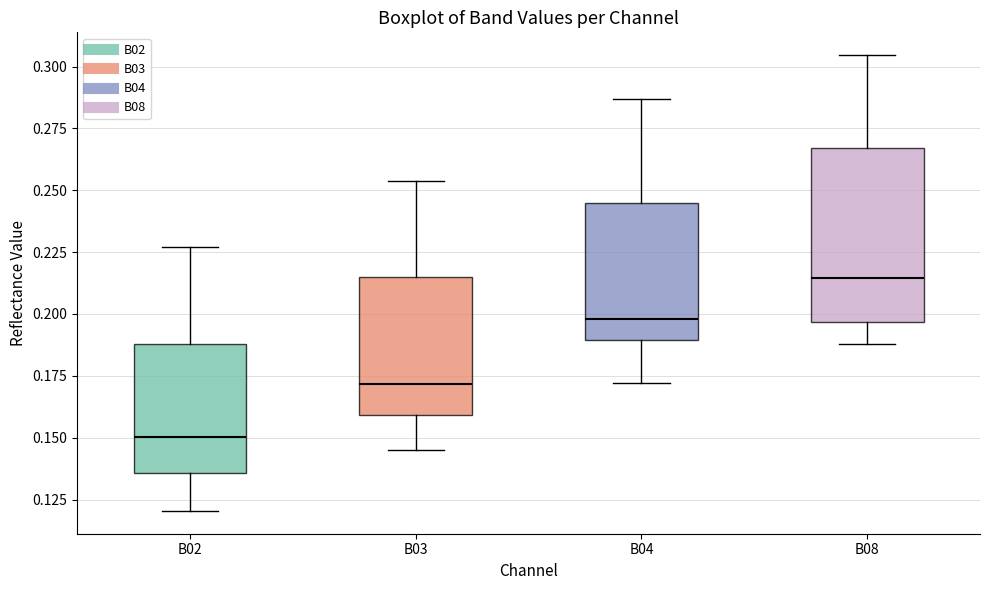

Where is the upper edge of the box for B08 on the y-axis? The values are not printed on the chart, so give them approximately, as read against the axis.

0.265